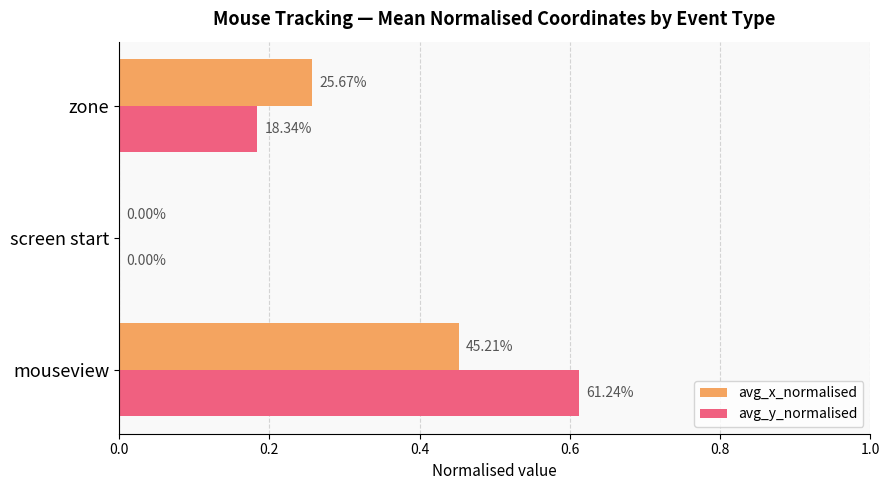

What are all the series names shown in the legend?

avg_x_normalised, avg_y_normalised